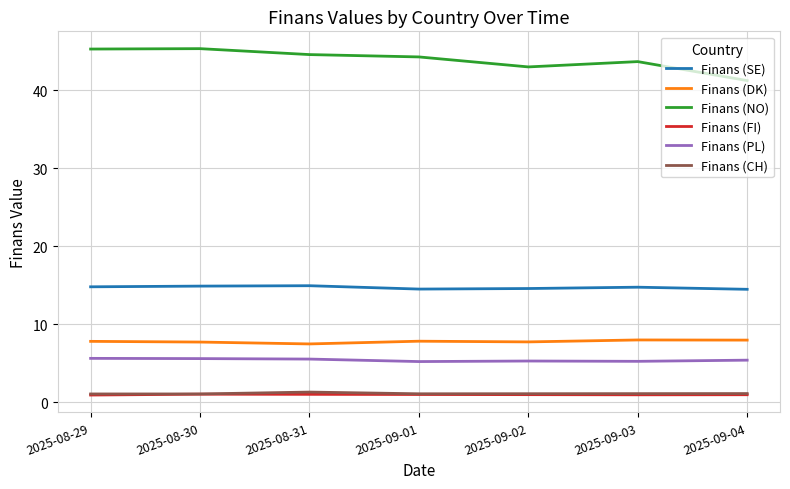

Which series has the largest total across all categories?

Finans (NO)